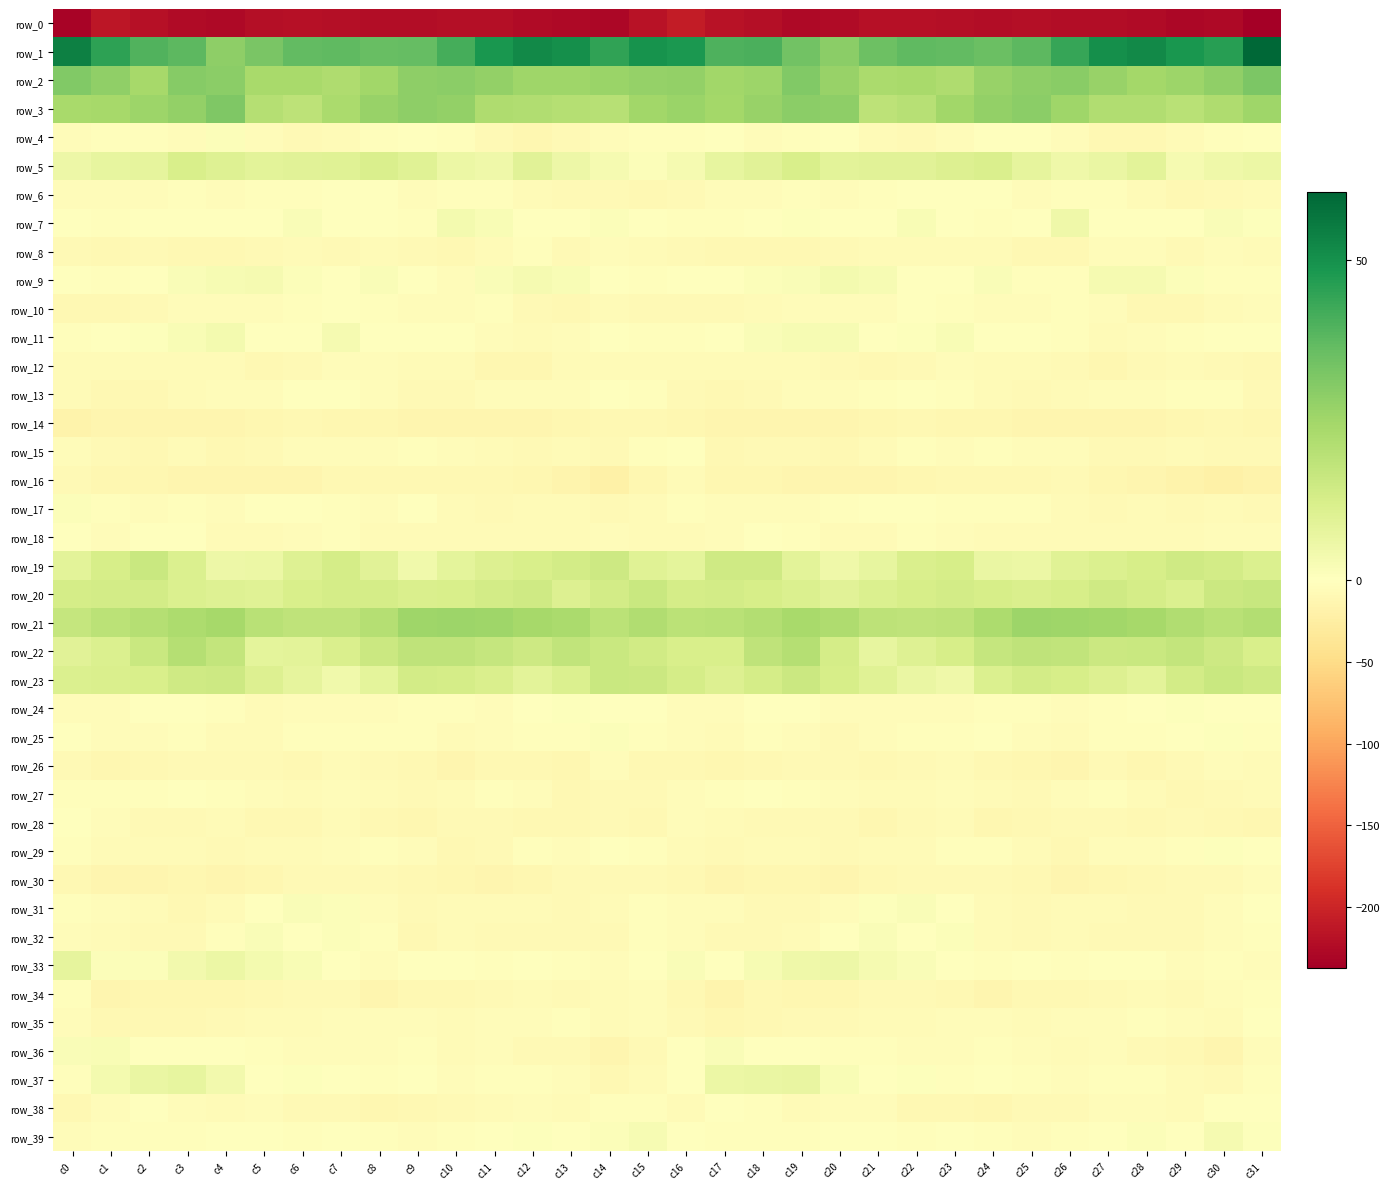

Reading left to right, extract all data points from this chart.

row_0: -231.7	-214.2	-219.9	-225.4	-227.4	-220.7	-220.1	-220.3	-222.6	-222.2	-221.8	-221.8	-224.2	-227.3	-228.9	-216.7	-208.5	-217.5	-221.6	-226.9	-225.1	-219.6	-220.2	-221.2	-223.3	-221.3	-222.3	-222.3	-225.2	-228.3	-227.6	-236.9
row_1: 54.4	45.1	39.7	37.8	28.7	32.5	36.7	37.1	36.0	36.0	41.7	48.3	51.9	50.4	44.8	49.3	48.2	40.2	40.4	34.0	29.1	34.7	37.4	36.7	35.4	37.8	44.0	50.4	52.0	48.4	46.4	60.6
row_2: 31.2	28.2	23.8	30.2	29.0	23.6	23.3	22.2	24.8	28.5	29.2	27.8	25.1	25.4	26.2	27.4	27.6	25.0	26.0	30.8	26.8	23.1	23.3	22.2	26.8	28.6	29.4	26.8	24.5	25.9	28.2	32.2
row_3: 23.5	23.8	25.7	27.6	31.4	20.8	18.9	23.1	26.8	28.4	27.6	22.0	21.6	20.7	20.0	24.9	26.2	24.5	26.8	29.3	28.5	18.6	20.0	24.8	27.6	28.9	25.2	21.4	21.6	19.8	22.1	25.2
row_4: -5.0	-2.7	-3.6	-4.8	1.2	-4.3	-7.9	-6.1	-2.4	-1.0	-3.4	-8.4	-11.5	-8.0	-3.9	-3.5	-2.6	-1.7	-4.9	-2.3	0.3	-6.1	-8.4	-4.7	-1.3	-1.5	-5.2	-10.4	-10.7	-6.6	-2.0	-0.9
row_5: 5.5	7.5	7.7	12.3	10.1	8.6	9.4	9.8	11.7	9.6	6.1	5.1	9.0	5.3	3.0	1.0	3.1	7.3	9.3	12.3	8.7	9.3	9.2	10.6	11.4	8.0	4.9	6.6	8.7	2.9	5.1	5.8
row_6: -4.0	-4.7	-5.2	-2.6	-3.9	-3.2	-2.1	-0.8	-0.1	-3.9	-3.2	-2.4	-6.0	-9.0	-9.2	-10.2	-8.7	-5.2	-4.3	-2.8	-3.9	-3.2	-1.1	-0.6	-1.2	-4.6	-2.3	-3.4	-7.4	-9.5	-8.1	-7.0
row_7: -1.7	-2.7	-1.6	-0.5	0.3	-0.4	1.9	0.2	-1.2	-2.5	3.5	2.4	-1.3	0.4	1.1	-0.3	-3.3	-2.3	-1.5	0.6	-0.4	0.0	2.0	-0.6	-2.2	-0.7	4.8	-0.3	-0.4	0.3	1.8	0.8
row_8: -8.1	-10.2	-9.2	-10.2	-9.6	-7.9	-5.8	-8.0	-5.7	-8.0	-11.0	-5.9	-3.2	-7.5	-4.8	-5.8	-9.2	-9.9	-9.6	-9.9	-9.1	-6.9	-6.6	-7.4	-6.0	-9.5	-9.8	-4.2	-4.5	-7.7	-3.7	-7.4
row_9: -0.7	-2.3	0.4	1.9	2.4	3.2	1.2	0.1	1.7	-0.9	-3.9	1.9	3.1	2.4	-0.4	-2.6	-0.6	-1.5	1.2	1.5	3.5	2.4	0.4	0.5	1.9	-2.8	-2.0	3.0	3.1	1.4	-1.9	-2.5
row_10: -10.9	-9.7	-8.2	-5.0	-4.7	-4.3	-2.4	-1.1	-3.6	-4.6	-4.7	-2.8	-8.7	-9.9	-7.3	-9.2	-8.9	-9.3	-6.6	-5.2	-4.4	-3.9	-1.4	-1.9	-3.8	-5.1	-2.9	-4.7	-10.0	-9.4	-6.1	-4.3
row_11: -2.5	-1.3	0.9	2.2	3.5	0.1	-1.2	3.0	0.1	-0.4	-1.8	-4.3	-6.5	-4.1	-1.8	-2.7	-2.1	-0.2	1.5	2.7	2.6	-1.4	0.9	2.3	-0.2	-0.7	-2.2	-6.1	-5.3	-3.7	-0.7	-1.7
row_12: -6.1	-6.8	-6.9	-6.7	-7.3	-9.5	-8.9	-5.5	-5.1	-6.8	-6.7	-12.2	-11.4	-6.0	-7.1	-6.7	-6.1	-6.8	-6.7	-6.6	-8.6	-9.8	-7.6	-4.5	-6.3	-6.1	-9.0	-12.9	-9.0	-5.7	-8.6	-9.3
row_13: -7.3	-9.5	-10.2	-6.1	-4.8	-3.8	-1.8	-1.7	-4.7	-8.4	-7.5	-5.3	-5.5	-3.8	-1.7	-3.5	-7.5	-10.3	-8.8	-5.1	-4.9	-3.0	-1.5	-2.3	-6.4	-8.4	-7.2	-4.5	-5.4	-2.9	-2.9	-8.7
row_14: -17.4	-13.2	-14.3	-13.1	-14.0	-12.8	-10.2	-12.4	-12.8	-13.0	-13.2	-14.1	-13.1	-12.5	-10.3	-10.0	-12.5	-13.3	-14.1	-13.0	-14.0	-11.6	-10.5	-12.9	-12.8	-13.2	-13.8	-13.4	-13.2	-11.5	-10.4	-12.1
row_15: -5.1	-7.6	-10.6	-7.0	-9.6	-8.0	-4.1	-4.5	-3.8	-2.8	-5.0	-7.1	-8.3	-5.9	-7.7	-2.7	-0.9	-9.7	-8.8	-7.7	-9.5	-6.5	-3.5	-4.9	-2.9	-3.9	-5.2	-8.1	-7.5	-6.0	-8.7	-8.4
row_16: -8.7	-11.2	-12.0	-13.9	-14.4	-13.5	-13.6	-10.9	-9.9	-10.3	-9.8	-10.0	-12.8	-14.9	-20.7	-12.3	-7.2	-11.6	-12.8	-14.4	-13.5	-14.0	-12.6	-10.3	-10.0	-10.3	-8.9	-11.3	-13.5	-17.4	-20.7	-17.9
row_17: 1.0	-2.9	-3.9	-3.5	-3.8	-1.0	0.2	-2.3	-4.1	-1.5	-5.8	-7.4	-6.5	-7.2	-7.7	-6.5	-2.8	-4.4	-3.8	-3.9	-2.6	-0.2	-0.3	-3.6	-2.4	-3.0	-6.3	-7.6	-6.3	-7.9	-7.4	-8.1
row_18: -0.6	-3.8	-1.8	-1.5	-6.5	-6.4	-4.0	-2.8	-6.8	-7.0	-6.3	-7.3	-6.0	-7.1	-4.2	-6.6	-5.8	-4.0	-1.3	-3.2	-6.8	-6.0	-2.6	-4.6	-7.1	-6.4	-6.6	-7.1	-6.4	-6.2	-4.3	-4.4
row_19: 9.0	12.5	15.8	11.1	5.5	6.1	10.1	13.3	9.1	4.5	8.2	10.9	12.1	13.5	14.7	9.6	8.3	14.5	14.6	8.8	4.9	7.4	11.6	12.5	6.6	5.8	9.5	11.1	12.7	14.3	13.7	11.3
row_20: 13.1	13.3	13.4	11.4	10.3	9.8	12.0	13.2	13.2	11.5	12.1	13.4	14.5	10.5	13.7	16.0	13.0	13.4	12.8	11.3	9.4	10.9	12.4	13.4	12.8	11.4	12.4	14.5	12.9	11.1	15.2	16.1
row_21: 16.6	19.2	20.5	22.3	23.8	19.8	18.2	18.4	20.7	25.5	25.8	25.1	24.0	23.1	19.3	21.6	19.3	19.5	21.0	23.4	22.1	18.9	18.4	18.8	22.7	25.8	25.5	24.9	23.9	21.5	19.4	21.0
row_22: 9.4	11.2	15.8	20.4	17.1	8.1	8.6	11.7	15.2	18.2	18.0	16.6	14.8	17.6	15.9	13.9	11.9	12.0	18.1	20.6	12.8	7.5	10.1	12.4	17.0	18.1	17.9	15.3	16.0	17.2	15.0	12.3
row_23: 11.0	11.4	12.0	14.6	15.0	10.5	7.9	4.4	8.3	13.6	13.0	11.5	8.9	11.1	15.7	15.3	13.2	10.8	13.0	15.6	12.7	9.9	6.2	4.8	11.2	13.7	12.3	10.7	8.8	13.3	15.7	14.5
row_24: -4.9	-4.5	-1.3	0.2	-3.1	-5.6	-4.1	-5.2	-4.4	-2.2	-3.1	-4.4	-1.3	0.6	0.5	-0.0	-5.2	-4.0	-0.1	-0.4	-5.1	-4.9	-4.1	-5.5	-3.2	-2.1	-4.3	-3.3	-0.1	0.6	-0.1	-1.8
row_25: -1.4	-4.9	-4.4	-3.5	-7.4	-6.2	-3.2	-2.0	-2.0	-2.4	-6.7	-4.0	-2.1	-2.4	1.3	-2.5	-4.9	-6.1	-3.2	-5.1	-7.5	-5.0	-2.3	-2.3	-1.6	-3.8	-7.1	-2.1	-2.7	-0.8	0.5	-2.4
row_26: -8.9	-11.5	-10.8	-8.2	-8.7	-9.0	-9.8	-7.0	-7.9	-10.7	-13.6	-10.6	-9.5	-11.3	-5.2	-9.5	-10.7	-12.3	-9.5	-8.3	-8.6	-9.3	-9.2	-6.6	-9.3	-11.3	-13.9	-8.8	-11.4	-8.7	-5.1	-5.7
row_27: -2.8	-2.1	-1.9	-1.4	-3.3	-5.2	-6.8	-4.7	-5.6	-8.3	-6.6	-2.5	-4.8	-9.9	-9.0	-7.9	-4.2	-2.4	-1.3	-2.0	-3.8	-6.2	-6.1	-4.4	-7.0	-8.1	-5.0	-2.3	-7.4	-10.1	-8.7	-6.0
row_28: -0.6	-4.7	-7.7	-8.2	-7.3	-9.8	-11.0	-6.4	-9.9	-11.4	-9.1	-8.6	-9.9	-10.0	-8.9	-9.7	-5.3	-6.7	-7.7	-8.2	-7.4	-11.1	-8.9	-6.6	-11.5	-10.4	-8.7	-8.6	-10.8	-8.7	-10.6	-11.3
row_29: -3.5	-6.5	-7.3	-6.0	-8.3	-7.0	-7.1	-3.9	-3.2	-4.3	-9.4	-8.1	-3.6	-3.9	0.4	-2.5	-6.1	-7.6	-6.4	-7.1	-7.9	-6.9	-5.9	-3.4	-3.0	-6.2	-10.4	-5.5	-4.1	-2.1	0.5	-0.3
row_30: -9.5	-14.0	-13.1	-11.4	-13.7	-11.3	-8.4	-7.6	-8.9	-10.1	-12.5	-13.6	-11.2	-9.2	-9.0	-8.8	-10.9	-14.7	-11.7	-12.1	-13.4	-10.0	-7.9	-8.1	-8.9	-11.0	-13.3	-12.9	-10.8	-8.3	-9.2	-4.7
row_31: -3.7	-5.5	-5.9	-9.8	-7.0	-0.9	1.6	1.0	-4.2	-7.8	-6.6	-6.1	-7.2	-8.9	-6.3	-3.2	-3.8	-5.3	-7.7	-9.2	-4.6	0.6	1.5	-0.4	-6.3	-7.6	-6.0	-6.6	-8.0	-8.3	-4.5	-0.3
row_32: -3.7	-6.0	-8.7	-7.9	-2.2	1.8	-0.5	1.1	-2.8	-9.5	-7.2	-7.5	-8.1	-8.7	-7.7	-3.5	-4.3	-7.8	-8.8	-6.0	-0.1	1.7	-0.8	1.3	-6.5	-9.1	-6.9	-7.7	-8.3	-8.9	-5.2	-2.2
row_33: 7.9	1.2	1.4	4.0	5.9	3.7	2.1	0.4	-4.0	-0.9	-1.1	-3.2	-0.0	-3.3	-3.7	0.1	1.6	-0.7	2.5	5.0	5.3	3.1	1.8	-1.4	-3.7	-0.1	-2.9	-1.6	-0.8	-4.2	-2.5	-4.0
row_34: -3.1	-13.3	-11.7	-12.1	-11.7	-9.8	-8.8	-8.9	-13.3	-11.1	-9.9	-9.2	-7.2	-8.1	-6.0	-3.9	-10.8	-15.0	-10.9	-12.4	-11.3	-9.1	-8.7	-10.3	-13.4	-9.7	-10.5	-8.0	-7.4	-7.8	-4.5	-3.1
row_35: -4.4	-10.5	-10.3	-9.4	-8.3	-6.6	-7.0	-5.5	-5.2	-5.4	-6.1	-4.9	-4.0	-2.5	-6.7	-4.8	-8.3	-11.9	-9.5	-9.1	-7.9	-6.1	-7.1	-4.5	-5.5	-5.6	-5.5	-5.0	-2.6	-3.8	-6.2	-1.7
row_36: 1.6	2.2	-0.9	-0.5	-1.1	-3.1	-4.0	-4.8	-4.0	-2.5	-6.8	-5.1	-7.4	-8.8	-13.8	-8.2	0.2	1.7	-1.7	0.1	-2.3	-3.4	-4.3	-4.8	-2.4	-4.4	-6.2	-5.2	-8.2	-10.2	-13.3	-5.5
row_37: -2.7	3.5	6.6	7.4	4.2	0.3	0.9	-1.2	-3.2	-0.6	-4.8	-3.2	-2.9	-5.5	-9.3	-6.8	-0.0	6.1	6.5	7.0	2.3	0.1	0.7	-2.6	-1.7	-2.1	-4.8	-2.4	-3.6	-7.3	-8.1	-2.8
row_38: -10.5	-4.6	-1.1	-4.9	-6.0	-3.9	-8.4	-9.1	-12.0	-10.6	-8.8	-7.0	-4.4	-7.1	-3.4	-2.9	-5.9	-1.5	-2.4	-6.1	-4.9	-5.1	-9.3	-9.5	-12.7	-9.0	-8.8	-5.5	-5.2	-6.9	0.0	0.5
row_39: -3.7	-3.6	-2.1	-2.9	-1.8	-0.8	-3.0	-1.5	-2.2	-4.2	-3.7	-1.5	0.8	0.3	1.4	2.8	-0.8	-2.2	-2.4	-2.5	-1.7	-1.1	-3.3	-0.8	-3.5	-3.9	-3.5	-0.2	1.0	-0.1	2.9	0.7